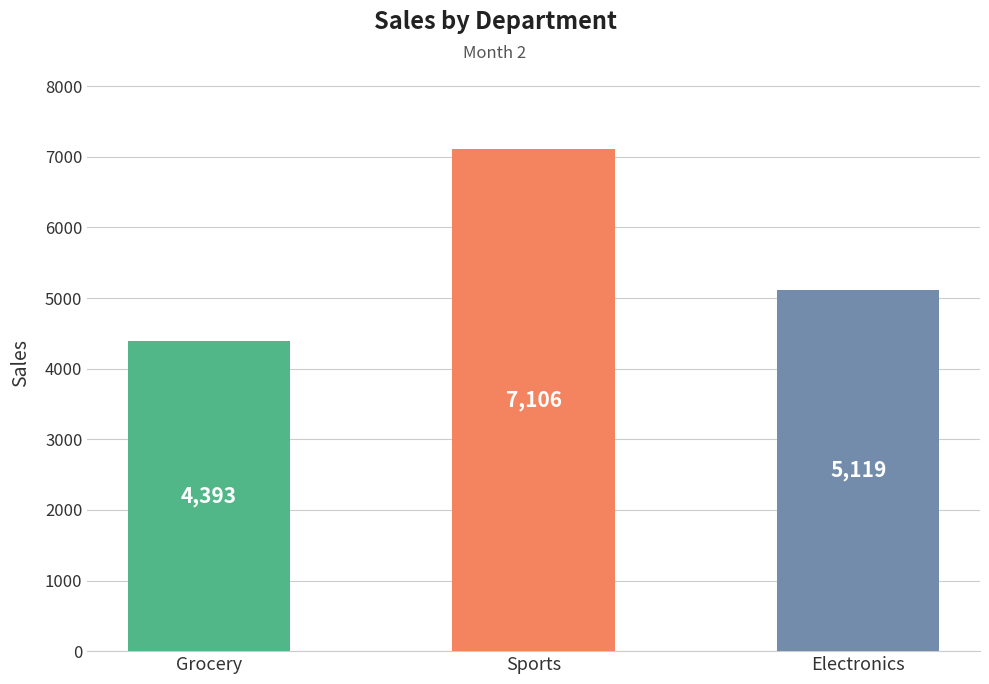

Reading left to right, list all the values displayed in this chart.

4393	7106	5119